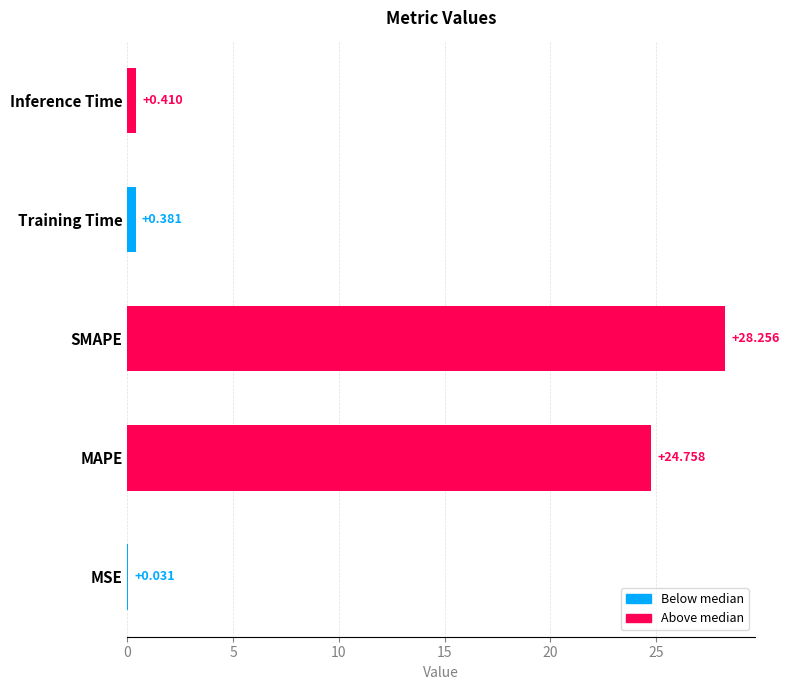

Are the bars horizontal?

Yes